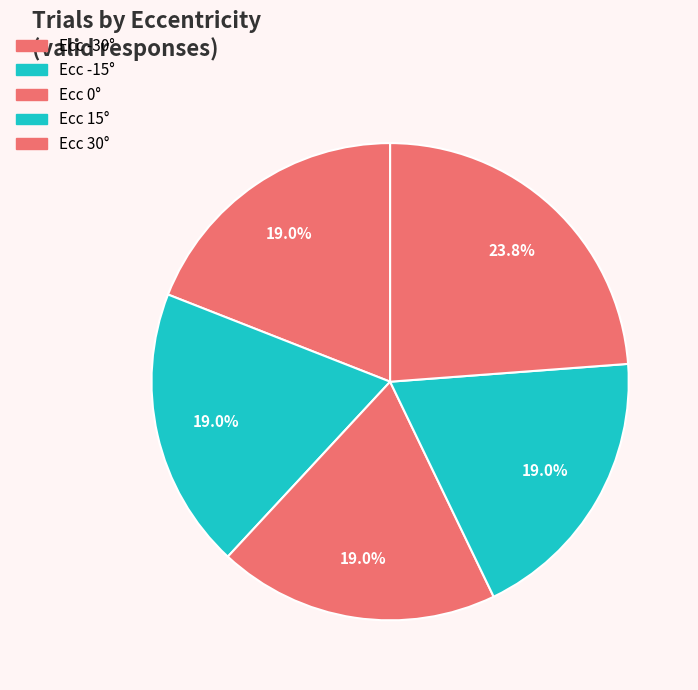

How many slices are in this pie chart?

5